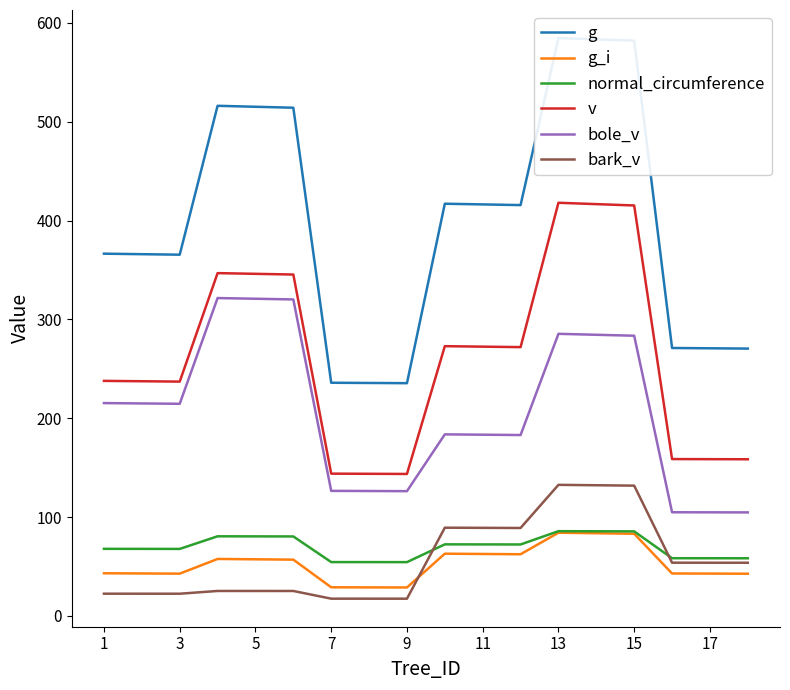

How many lines are shown in the chart?

6